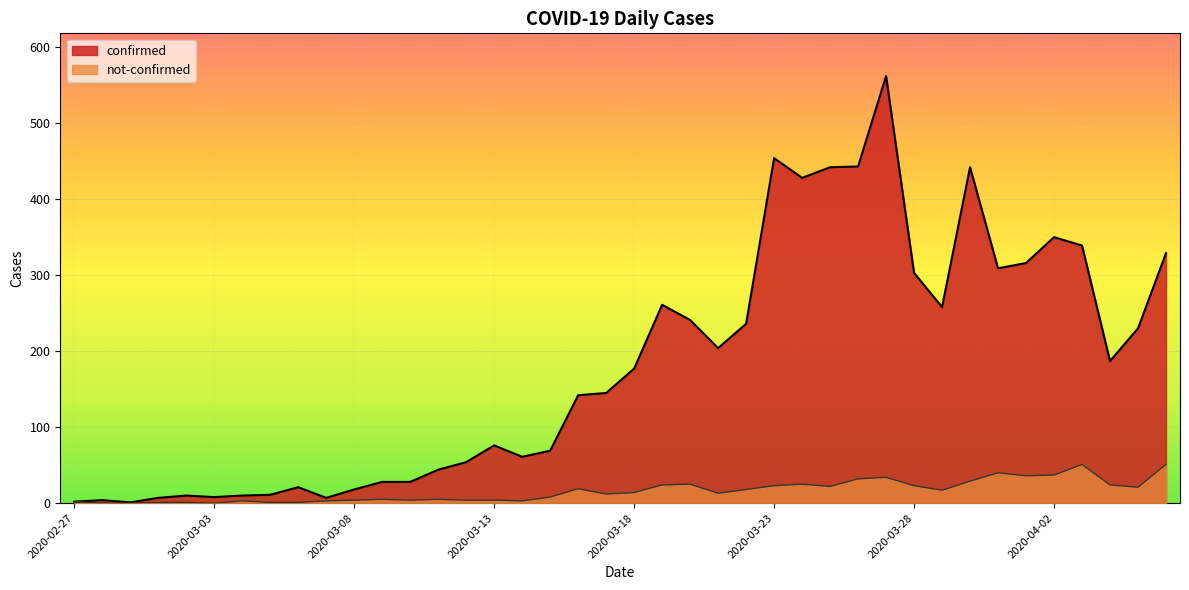

Rank the series by their average value, from highest to lowest.

confirmed, not-confirmed